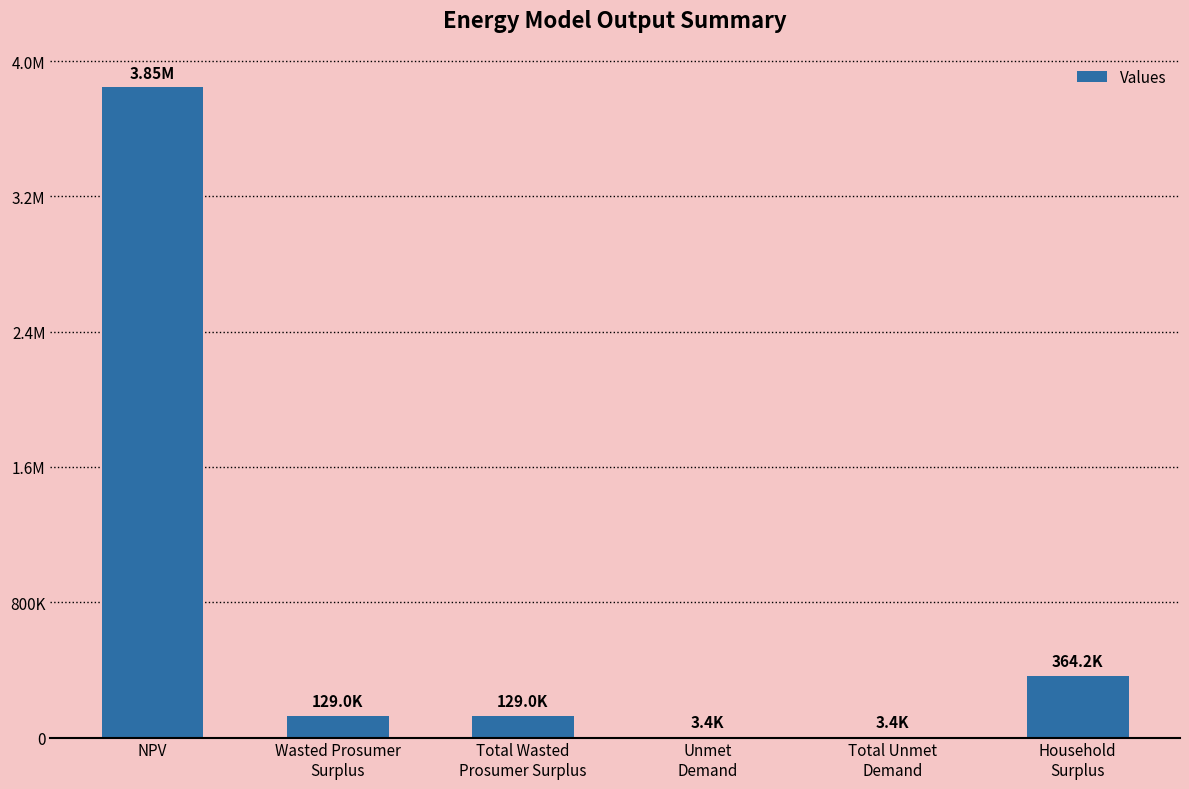

Read the value at NPV.

3845348.1